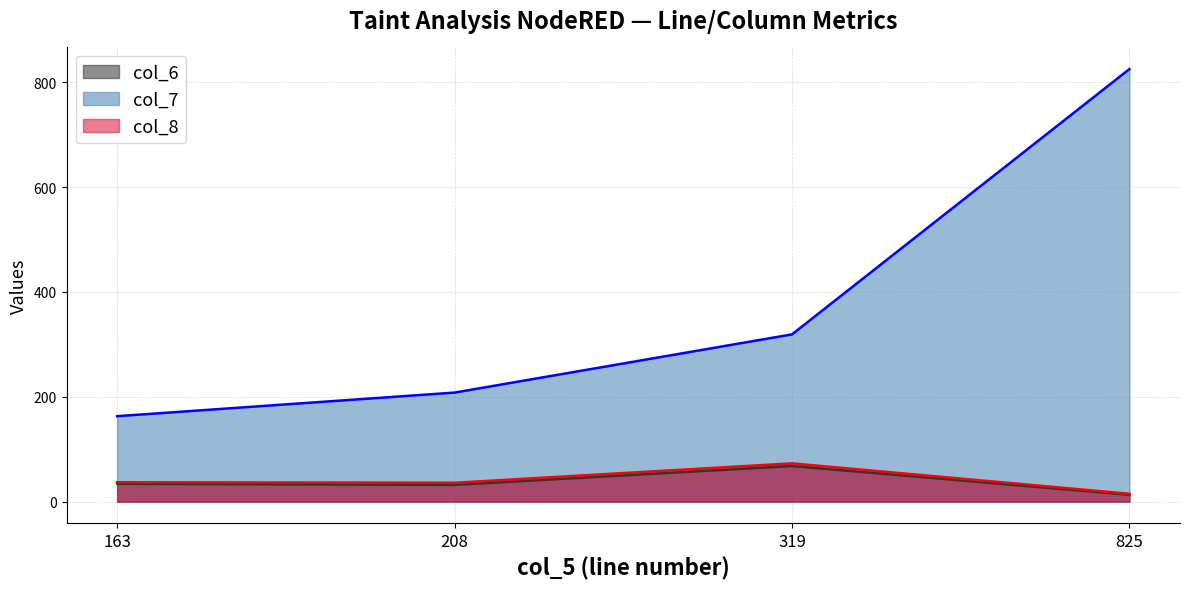

At which category does col_8 reach its first local valley?

208